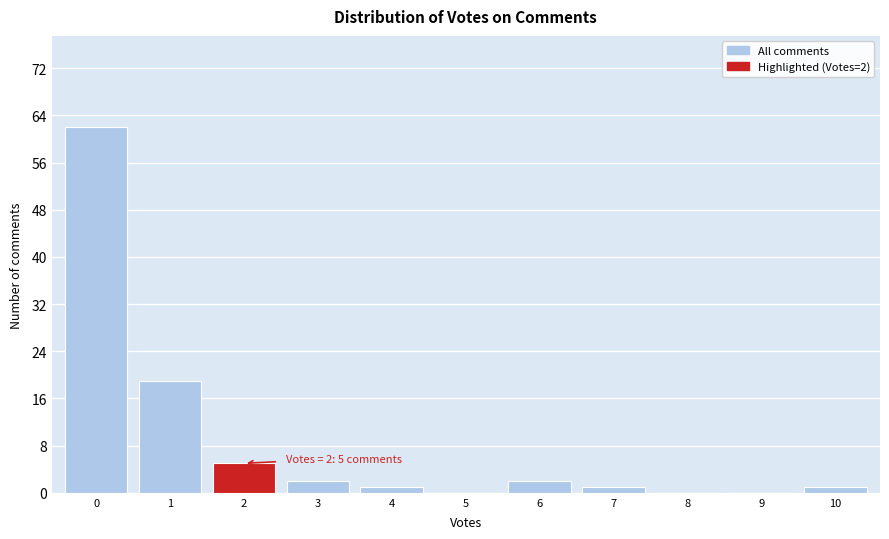

Reading right to left, transcribe all the data shown in this chart.

10=1	9=0	8=0	7=1	6=2	5=0	4=1	3=2	2=5	1=19	0=62